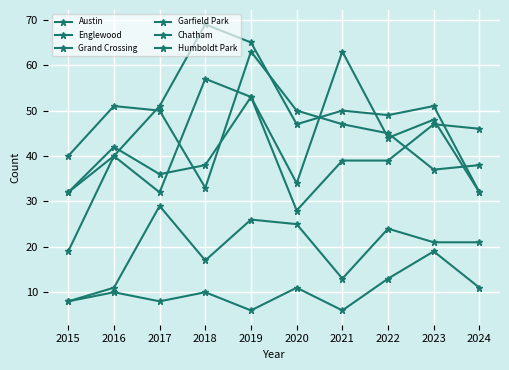

Which category has the lowest value across all series?

2019